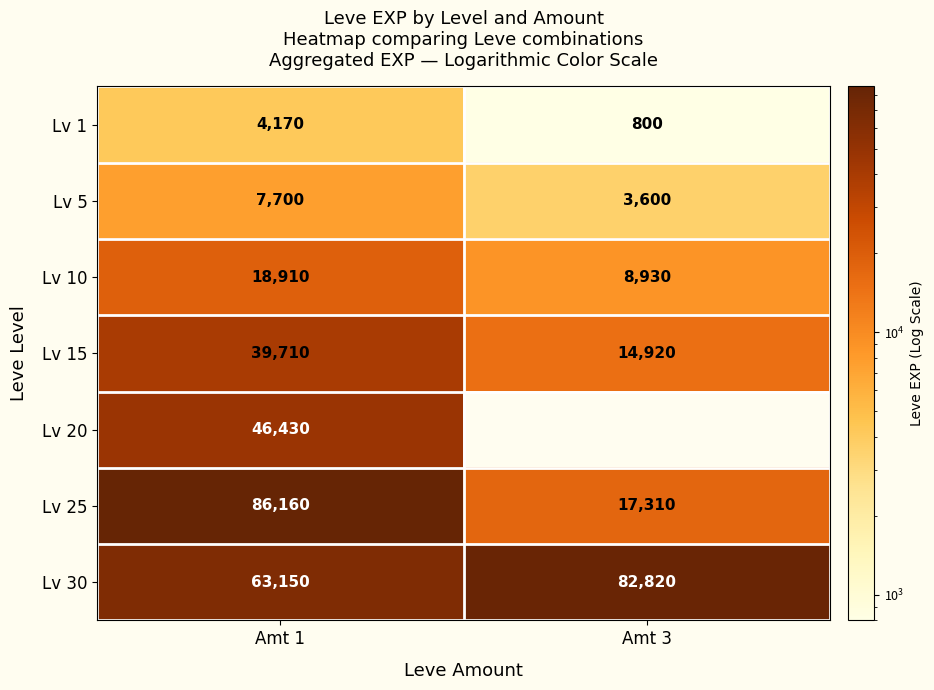

Rank the categories by Lv 25 value from lowest to highest.

Amt 3, Amt 1